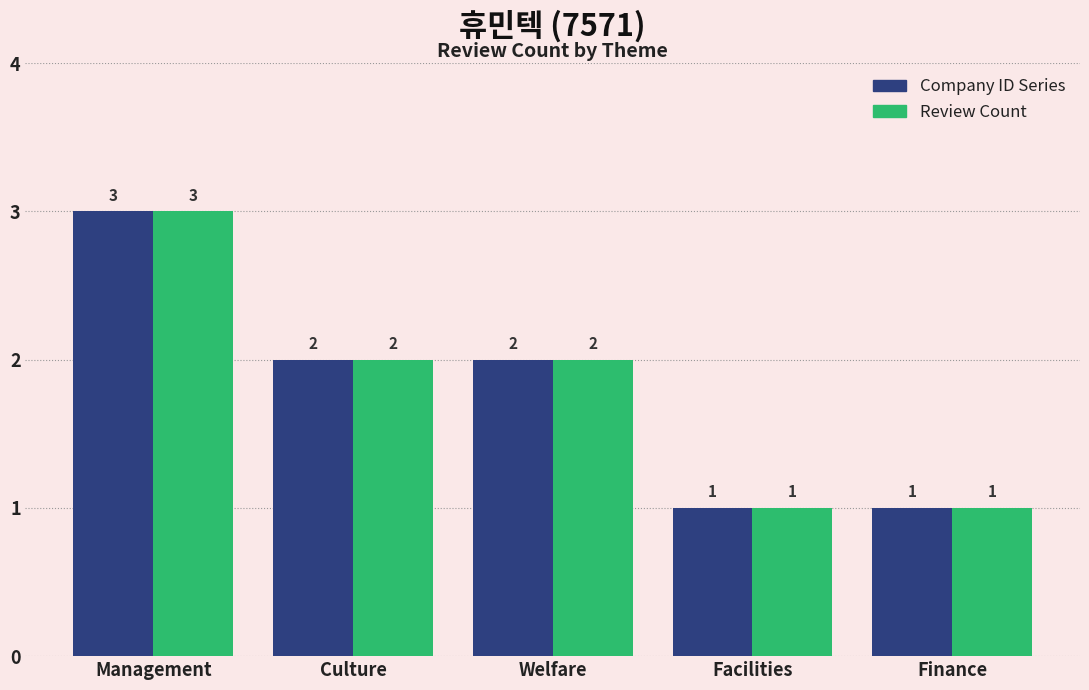

Does the chart contain any negative values?

No